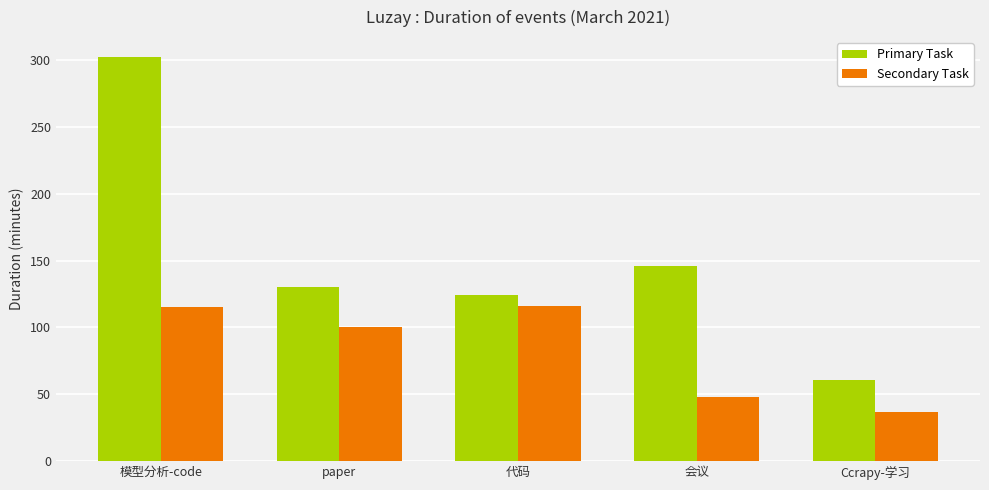

Is it true that Secondary Task equals 160 at 模型分析-code?

False